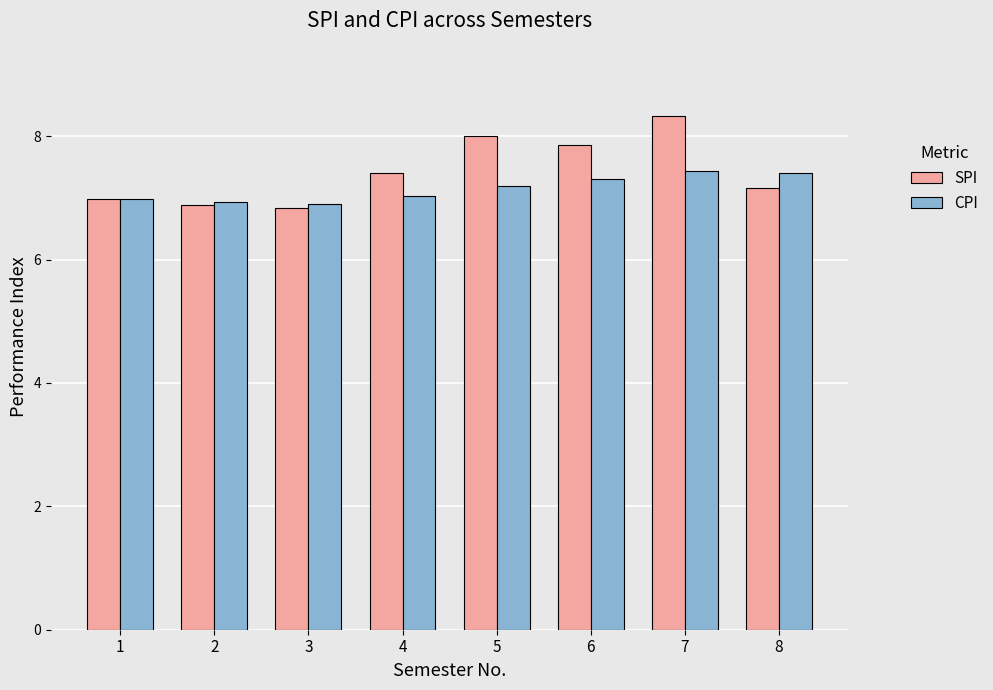

Count the SPI values in the range 6 to 8.

7